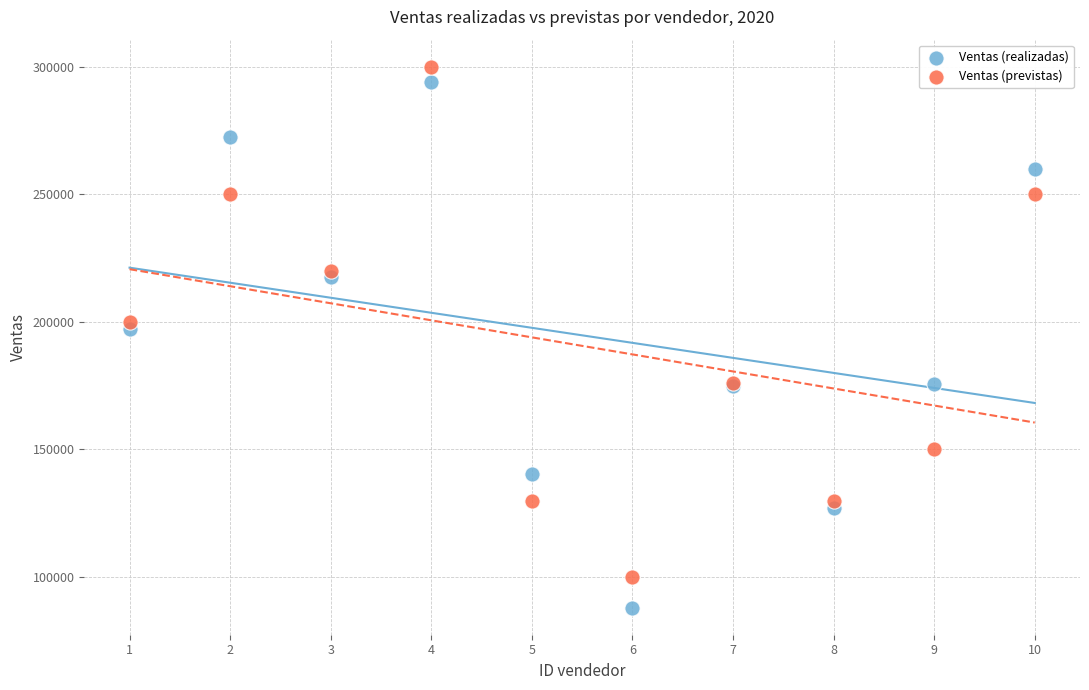

Which series reaches the minimum Y coordinate?

Ventas (realizadas)